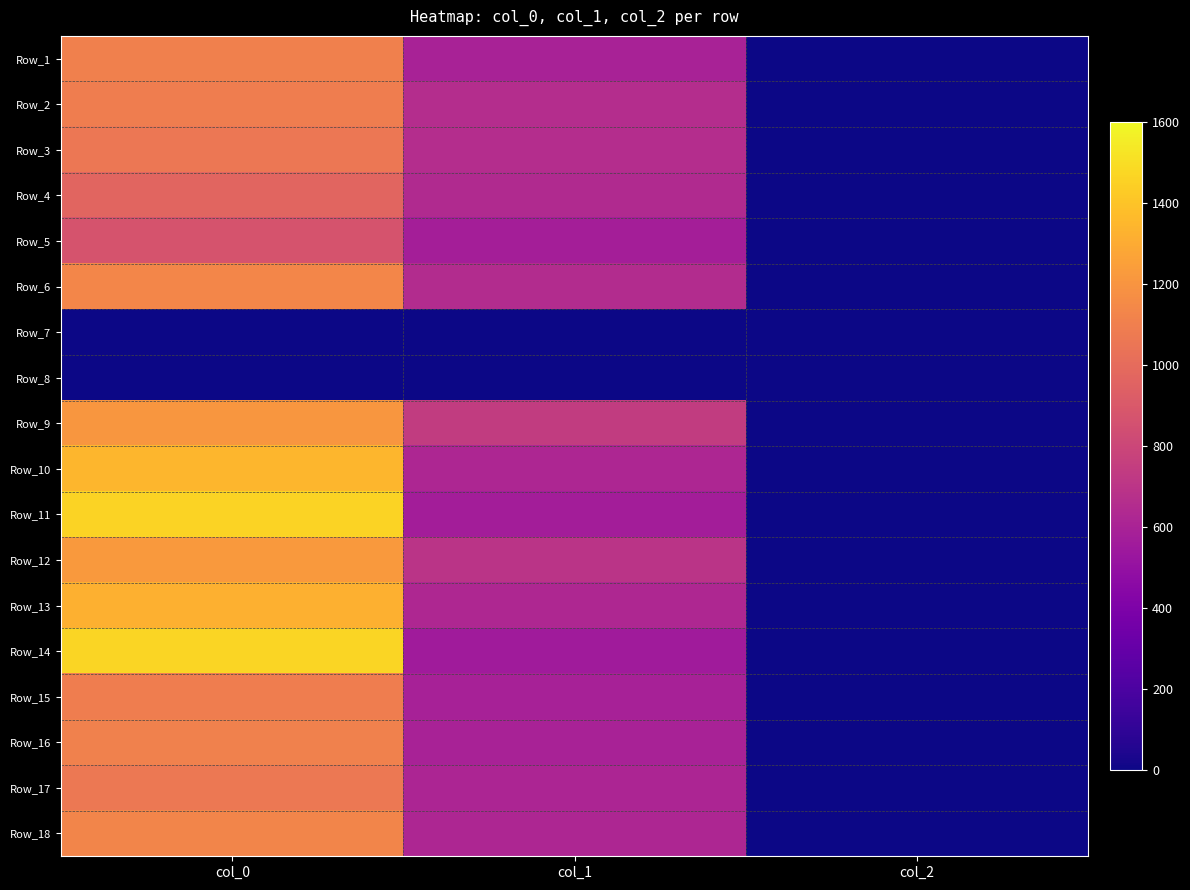

What is the maximum value shown in the chart?

1463.3